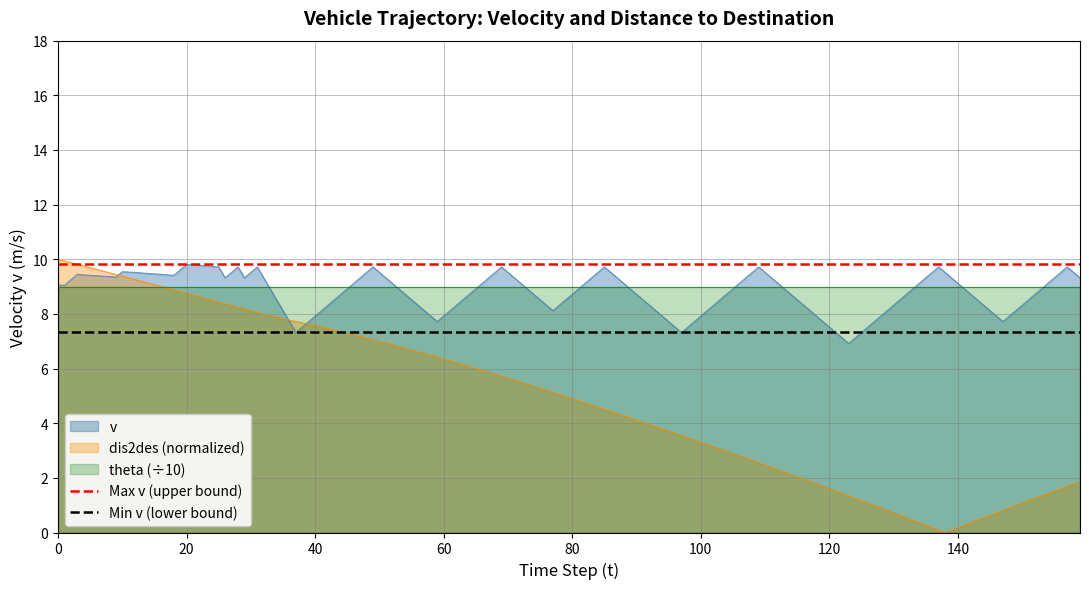

What is the value of the Min v (lower bound) point at the 1st from the left?

7.3